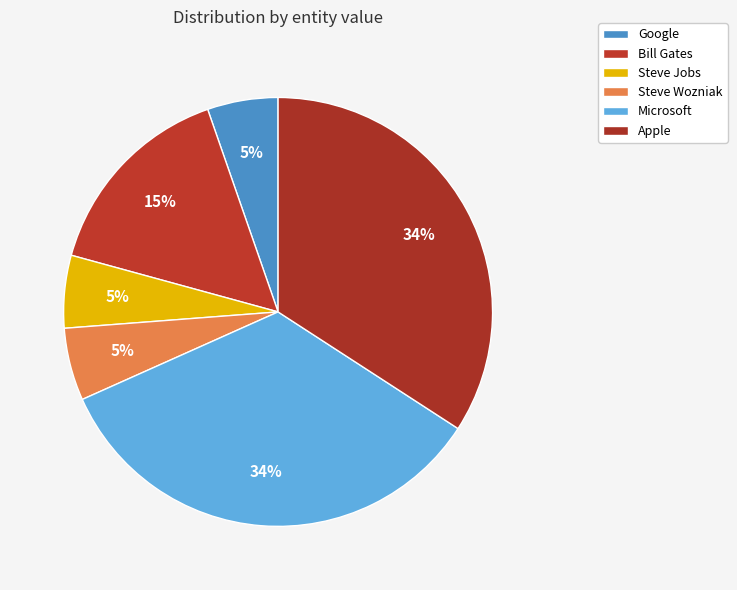

Is it true that Microsoft is 27% of the pie?

False